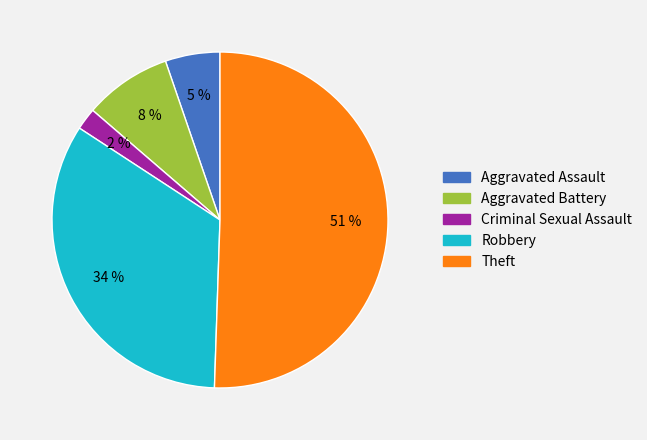

To the nearest percent, what percentage of the pie is Criminal Sexual Assault?

2%